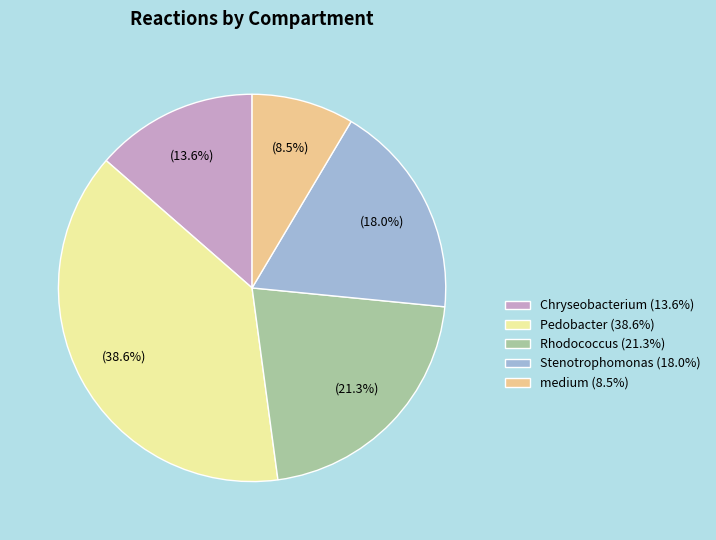

What portion of the pie excludes Stenotrophomonas?

82.0%